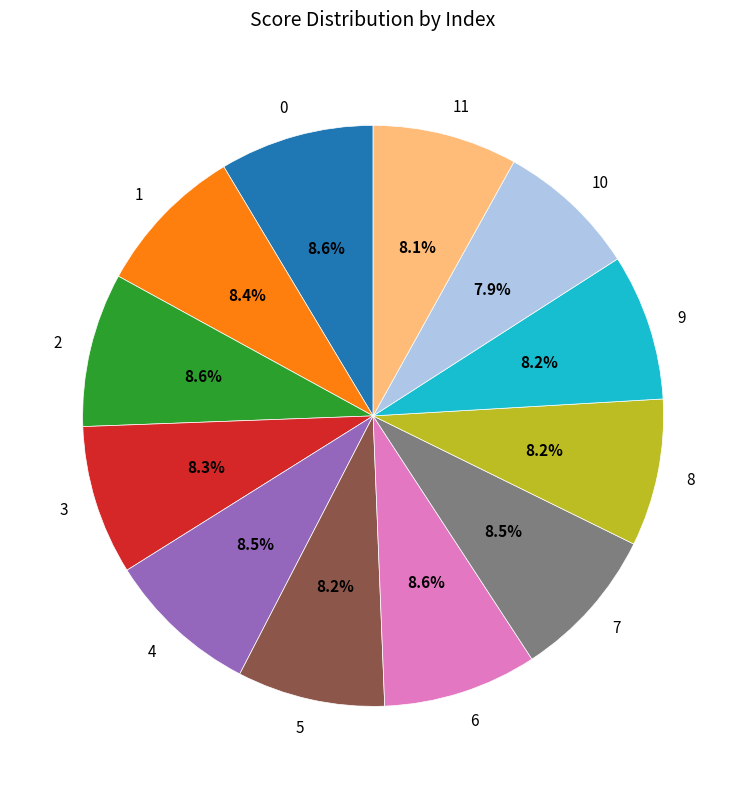

To the nearest percent, what is the combined percentage of 1 and 10?

16%